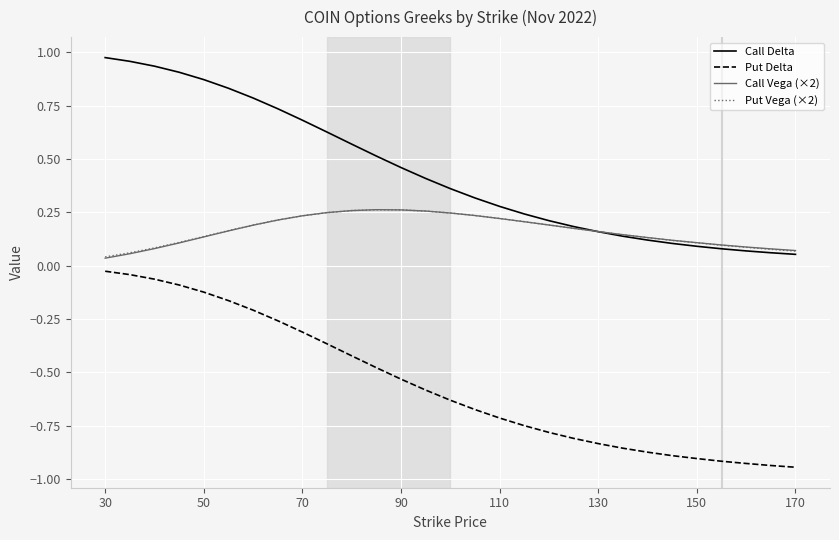

Which series has the largest range (max minus min)?

Call Delta